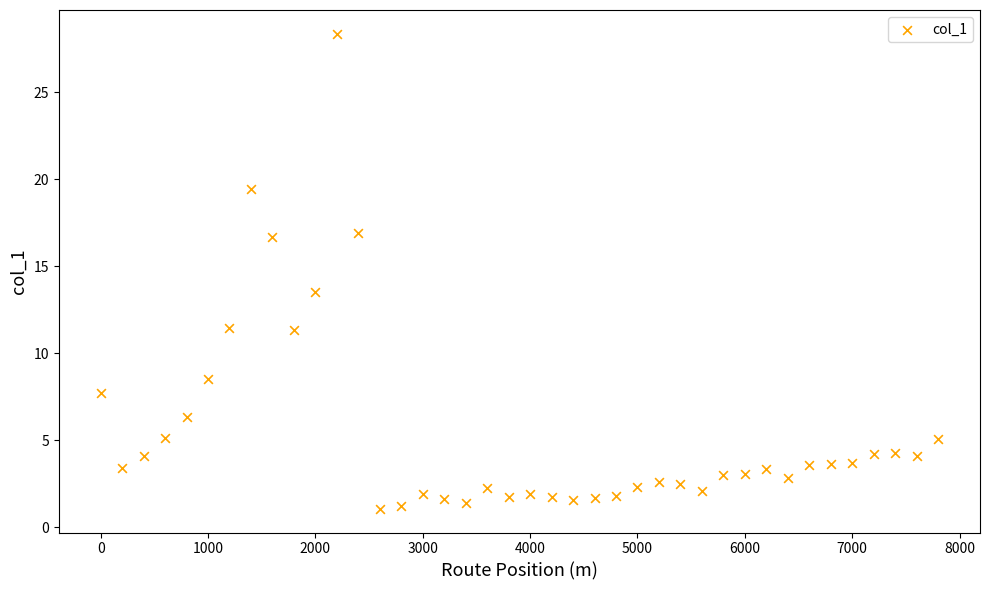

What Y value in the scatter plot is closest to 14?

13.5